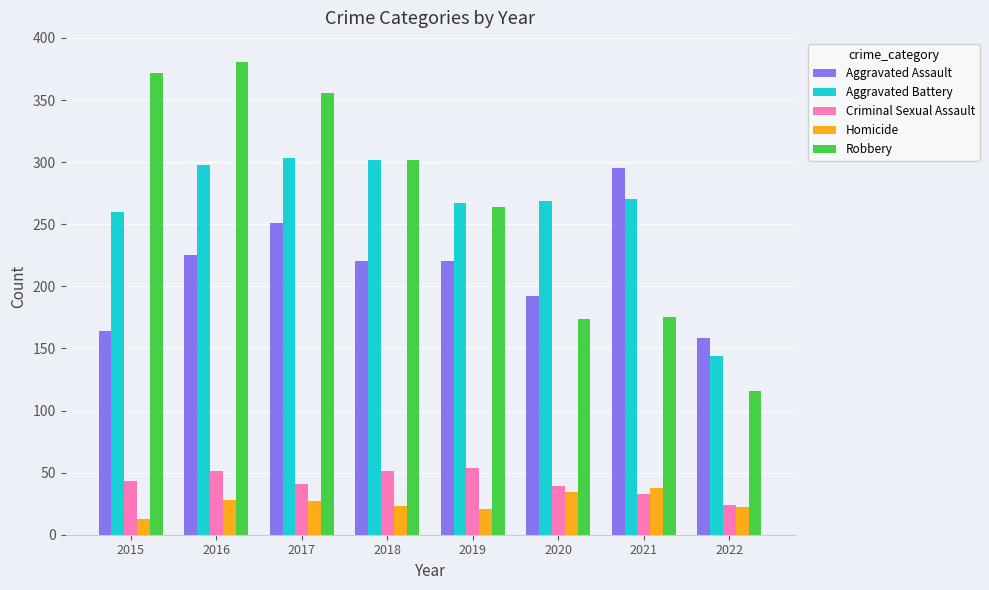

Which series has the largest total across all categories?

Robbery